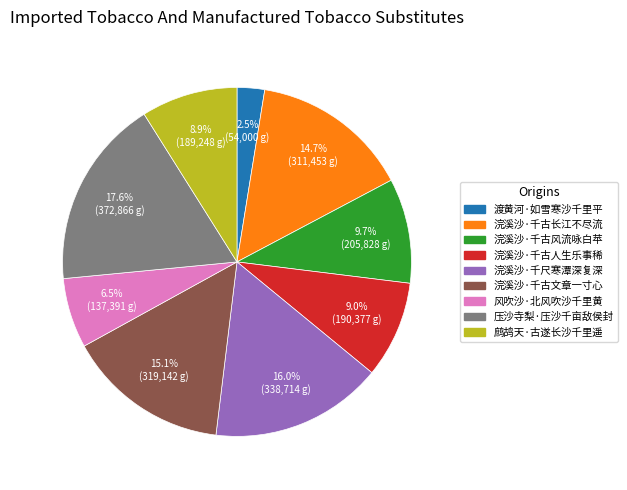

To the nearest percent, what portion does 浣溪沙·千古文章一寸心 represent?

15%